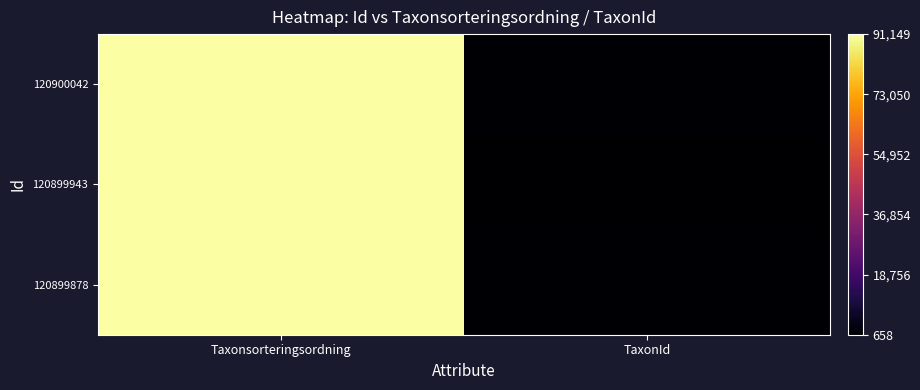

Which label corresponds to the smallest value in the chart?

TaxonId